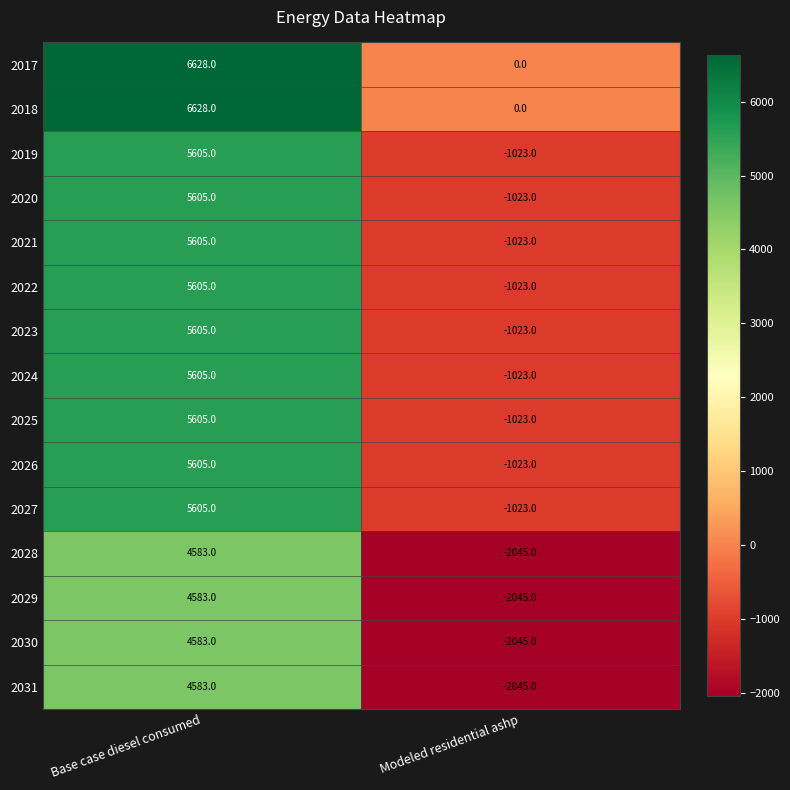

Is it true that 2026 equals -1468 at Modeled residential ashp?

False